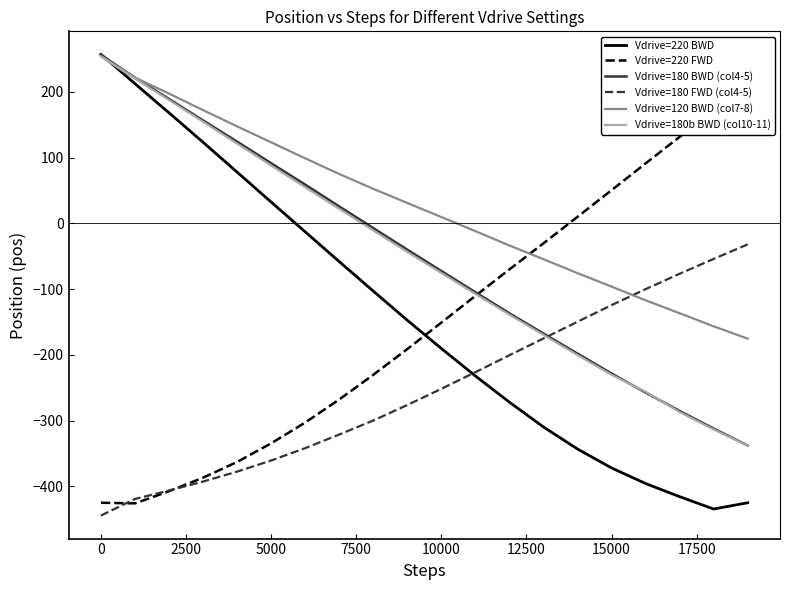

The value of Vdrive=180 BWD (col4-5) at 15000 is -228.5. True or false?

True